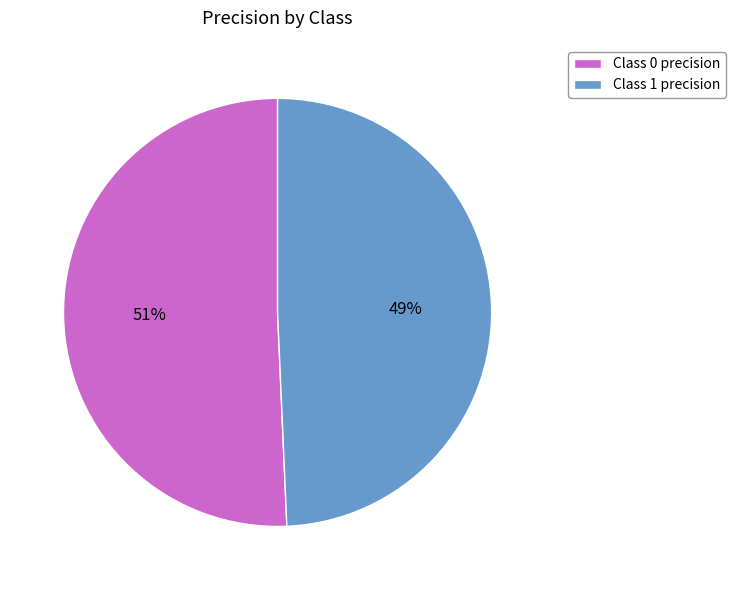

To the nearest percent, what is the combined percentage of Class 1 precision and Class 0 precision?

100%